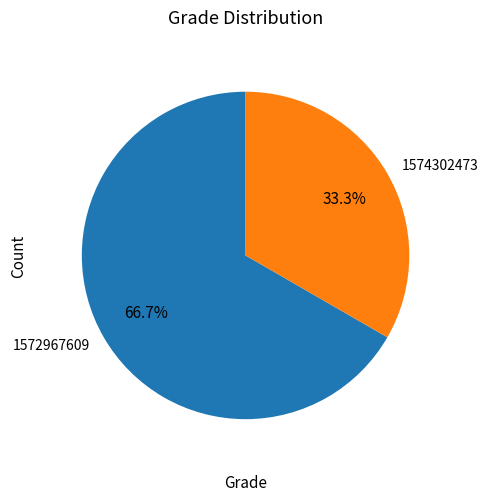

Which has a higher value, 1572967609 or 1574302473?

1572967609